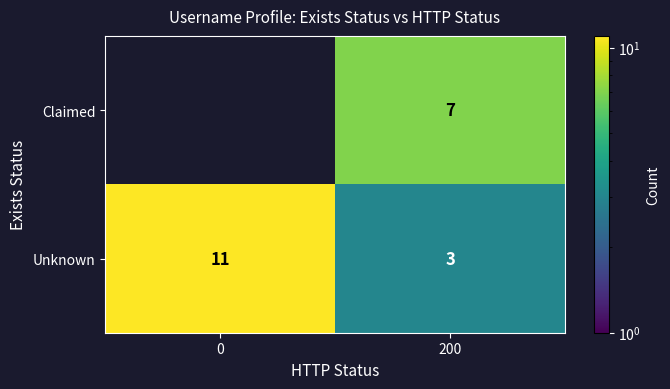

Rank the series at 200 from lowest to highest value.

Unknown, Claimed